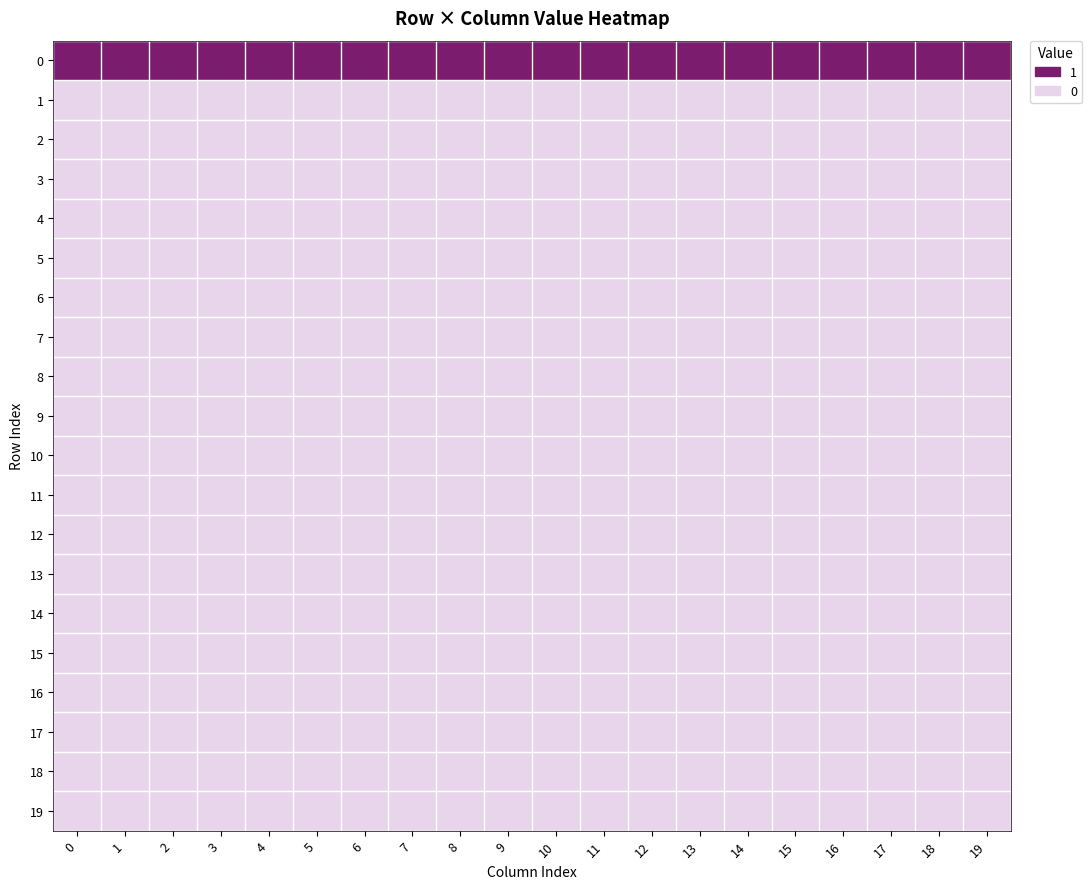

Reading left to right, what are all the values shown in this chart?

0: 0=1	1=1	2=1	3=1	4=1	5=1	6=1	7=1	8=1	9=1	10=1	11=1	12=1	13=1	14=1	15=1	16=1	17=1	18=1	19=1
1: 0=0	1=0	2=0	3=0	4=0	5=0	6=0	7=0	8=0	9=0	10=0	11=0	12=0	13=0	14=0	15=0	16=0	17=0	18=0	19=0
2: 0=0	1=0	2=0	3=0	4=0	5=0	6=0	7=0	8=0	9=0	10=0	11=0	12=0	13=0	14=0	15=0	16=0	17=0	18=0	19=0
3: 0=0	1=0	2=0	3=0	4=0	5=0	6=0	7=0	8=0	9=0	10=0	11=0	12=0	13=0	14=0	15=0	16=0	17=0	18=0	19=0
4: 0=0	1=0	2=0	3=0	4=0	5=0	6=0	7=0	8=0	9=0	10=0	11=0	12=0	13=0	14=0	15=0	16=0	17=0	18=0	19=0
5: 0=0	1=0	2=0	3=0	4=0	5=0	6=0	7=0	8=0	9=0	10=0	11=0	12=0	13=0	14=0	15=0	16=0	17=0	18=0	19=0
6: 0=0	1=0	2=0	3=0	4=0	5=0	6=0	7=0	8=0	9=0	10=0	11=0	12=0	13=0	14=0	15=0	16=0	17=0	18=0	19=0
7: 0=0	1=0	2=0	3=0	4=0	5=0	6=0	7=0	8=0	9=0	10=0	11=0	12=0	13=0	14=0	15=0	16=0	17=0	18=0	19=0
8: 0=0	1=0	2=0	3=0	4=0	5=0	6=0	7=0	8=0	9=0	10=0	11=0	12=0	13=0	14=0	15=0	16=0	17=0	18=0	19=0
9: 0=0	1=0	2=0	3=0	4=0	5=0	6=0	7=0	8=0	9=0	10=0	11=0	12=0	13=0	14=0	15=0	16=0	17=0	18=0	19=0
10: 0=0	1=0	2=0	3=0	4=0	5=0	6=0	7=0	8=0	9=0	10=0	11=0	12=0	13=0	14=0	15=0	16=0	17=0	18=0	19=0
11: 0=0	1=0	2=0	3=0	4=0	5=0	6=0	7=0	8=0	9=0	10=0	11=0	12=0	13=0	14=0	15=0	16=0	17=0	18=0	19=0
12: 0=0	1=0	2=0	3=0	4=0	5=0	6=0	7=0	8=0	9=0	10=0	11=0	12=0	13=0	14=0	15=0	16=0	17=0	18=0	19=0
13: 0=0	1=0	2=0	3=0	4=0	5=0	6=0	7=0	8=0	9=0	10=0	11=0	12=0	13=0	14=0	15=0	16=0	17=0	18=0	19=0
14: 0=0	1=0	2=0	3=0	4=0	5=0	6=0	7=0	8=0	9=0	10=0	11=0	12=0	13=0	14=0	15=0	16=0	17=0	18=0	19=0
15: 0=0	1=0	2=0	3=0	4=0	5=0	6=0	7=0	8=0	9=0	10=0	11=0	12=0	13=0	14=0	15=0	16=0	17=0	18=0	19=0
16: 0=0	1=0	2=0	3=0	4=0	5=0	6=0	7=0	8=0	9=0	10=0	11=0	12=0	13=0	14=0	15=0	16=0	17=0	18=0	19=0
17: 0=0	1=0	2=0	3=0	4=0	5=0	6=0	7=0	8=0	9=0	10=0	11=0	12=0	13=0	14=0	15=0	16=0	17=0	18=0	19=0
18: 0=0	1=0	2=0	3=0	4=0	5=0	6=0	7=0	8=0	9=0	10=0	11=0	12=0	13=0	14=0	15=0	16=0	17=0	18=0	19=0
19: 0=0	1=0	2=0	3=0	4=0	5=0	6=0	7=0	8=0	9=0	10=0	11=0	12=0	13=0	14=0	15=0	16=0	17=0	18=0	19=0